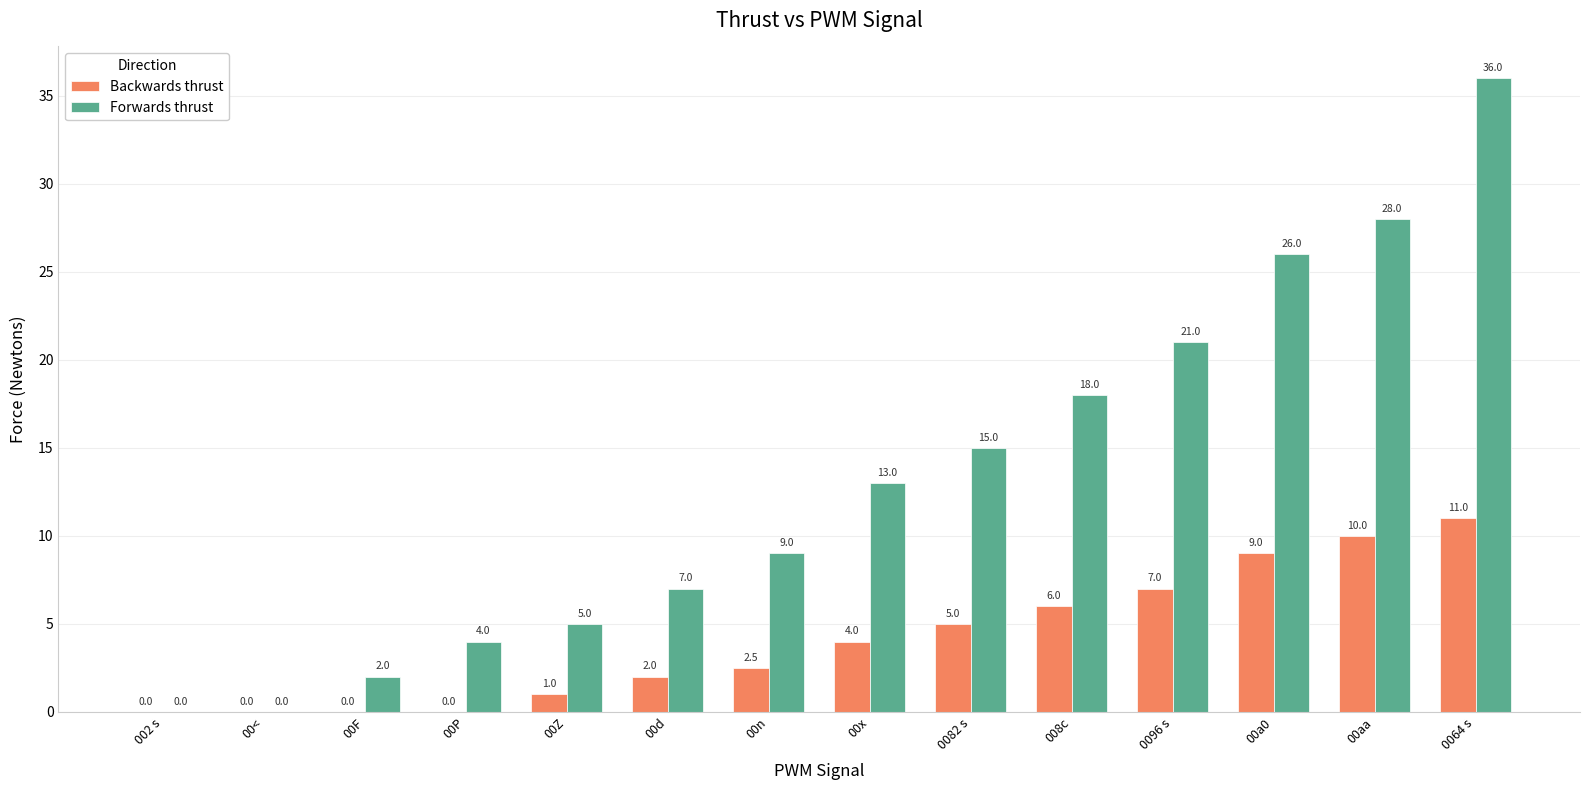

The Forwards thrust series shows 23.5 at 008c. True or false?

False